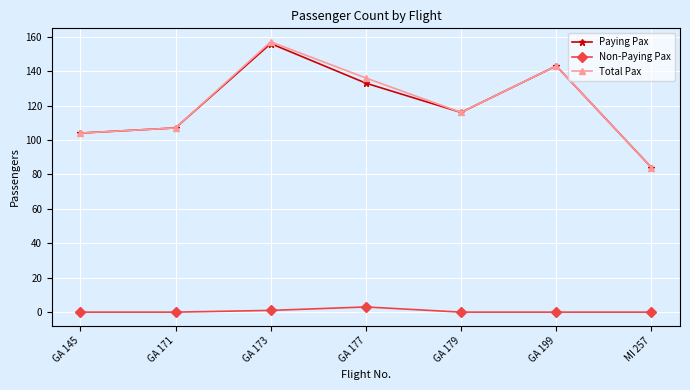

What is the maximum value shown in the chart?

157